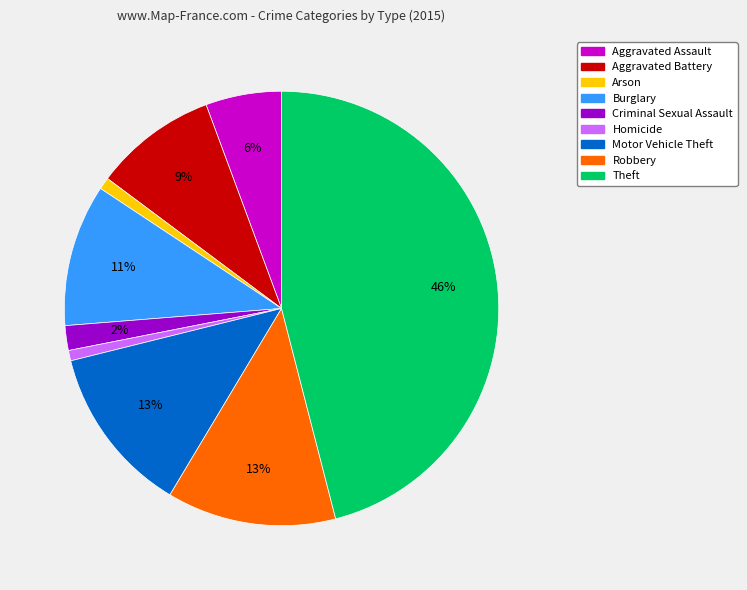

What is the ratio of the value at Motor Vehicle Theft to the value at Theft?

0.3